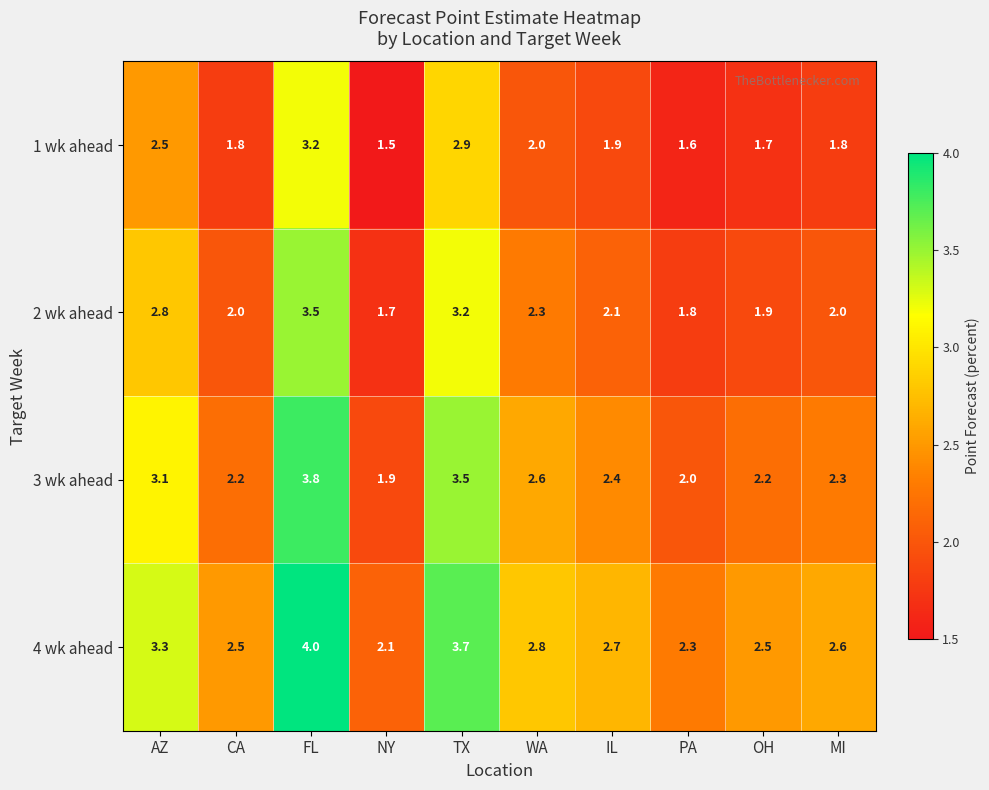

How many distinct data groups are displayed?

4